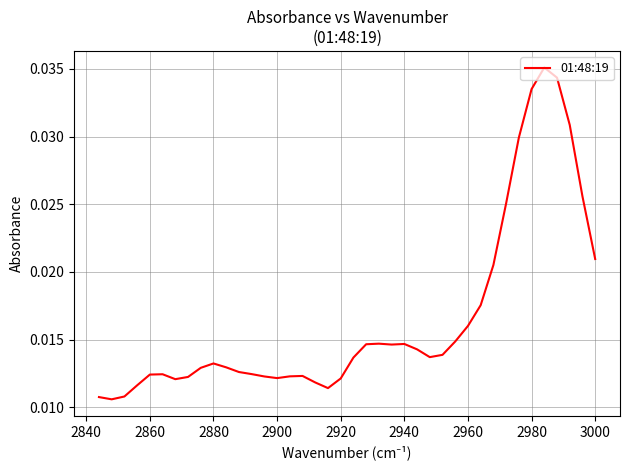

How many points are lower than both their immediate neighbors (excluding endpoints)?

6